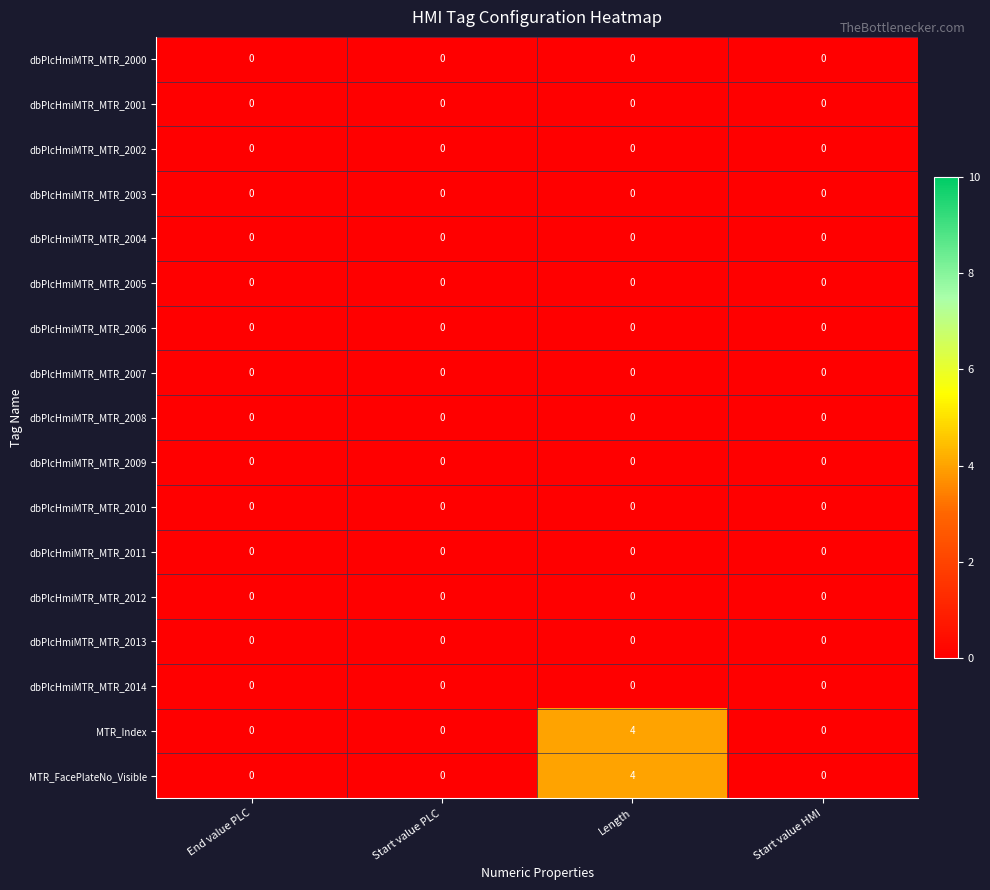

Which category has the highest value across all series?

Length